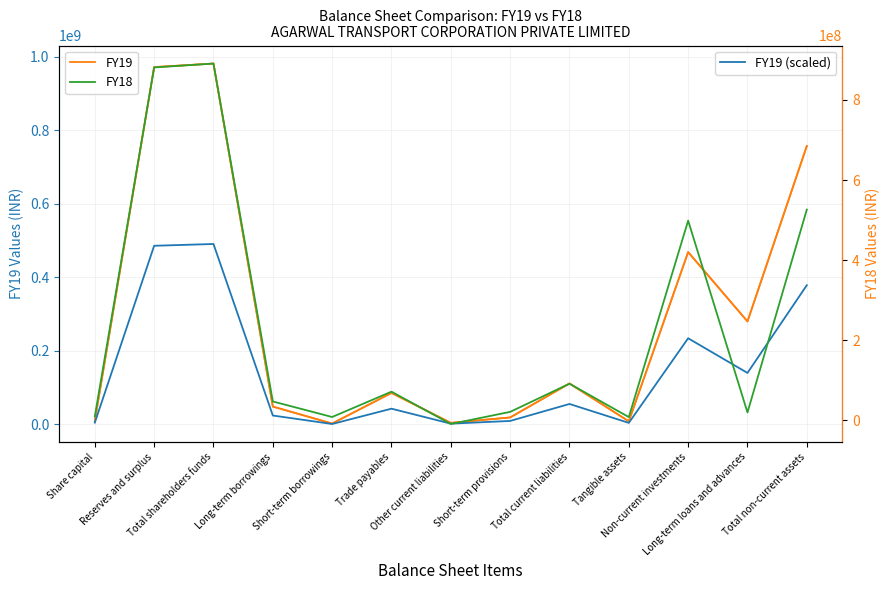

What is the total value across all series at Total current liabilities?

258508318.0